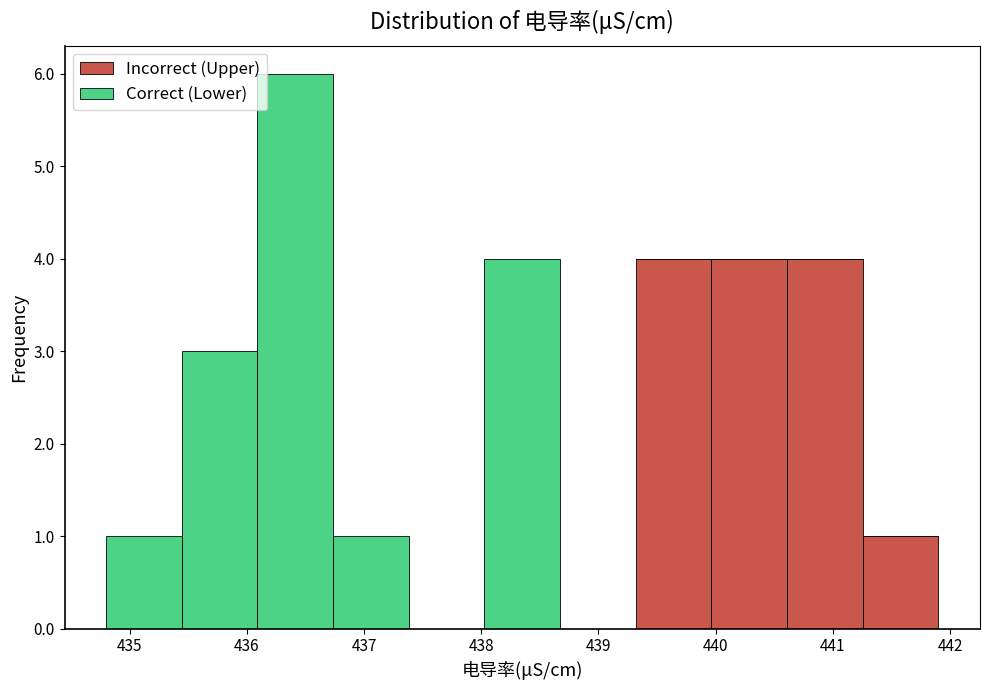

What is the total height of the stacked bar covering 434.8 to 435.4 on the x-axis? Neither the bar edges nor the heights are printed on the chart, so give them approximately, as read against the axes.

1